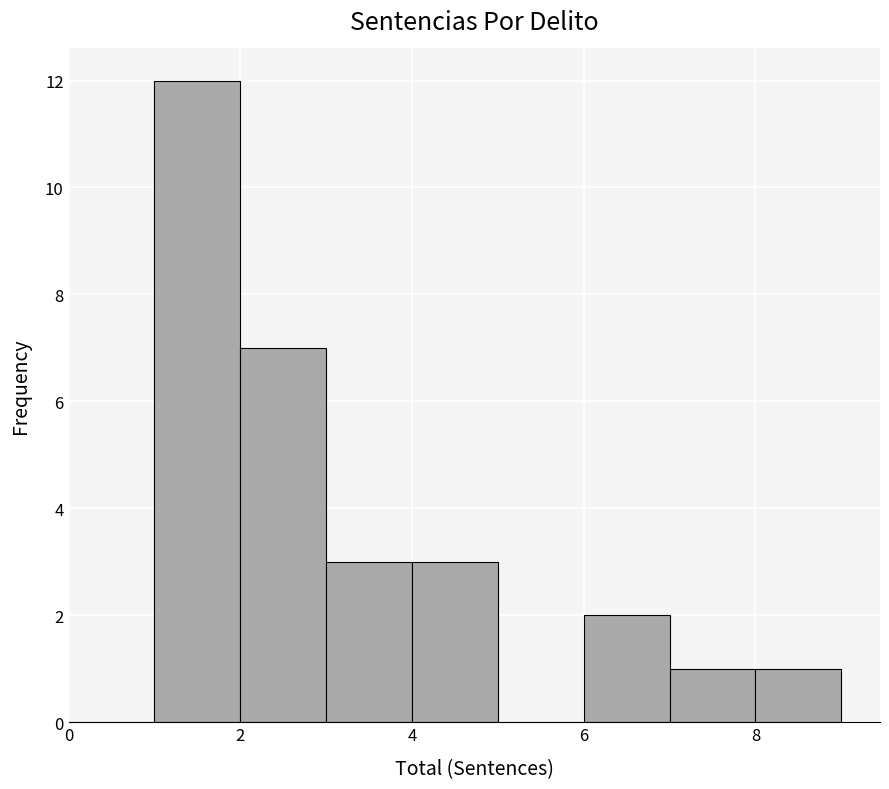

Reading left to right, list every bar in this chart as the range it spans on the x-axis followed by its height. The values are not printed on the chart, so give them approximately, as read against the axis.

0 to 1: 0
1 to 2: 12
2 to 3: 7
3 to 4: 3
4 to 5: 3
5 to 6: 0
6 to 7: 2
7 to 8: 1
8 to 9: 1